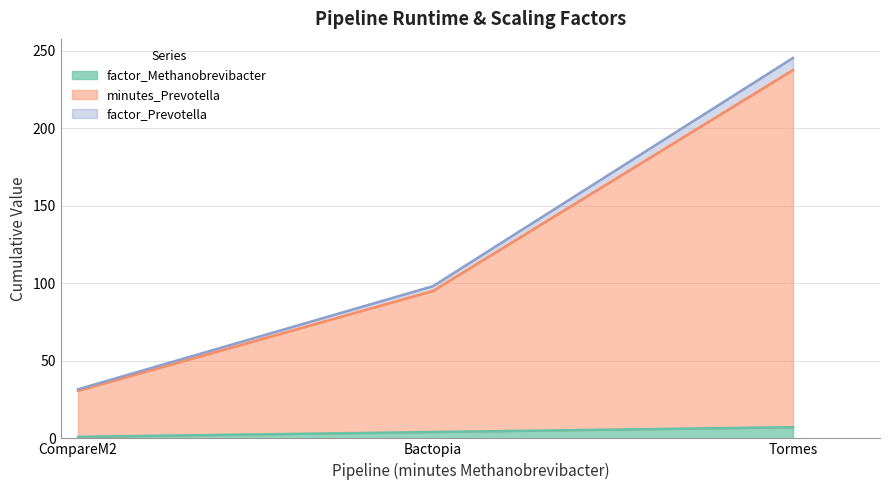

What is the label of the 2nd point from the right?

Bactopia